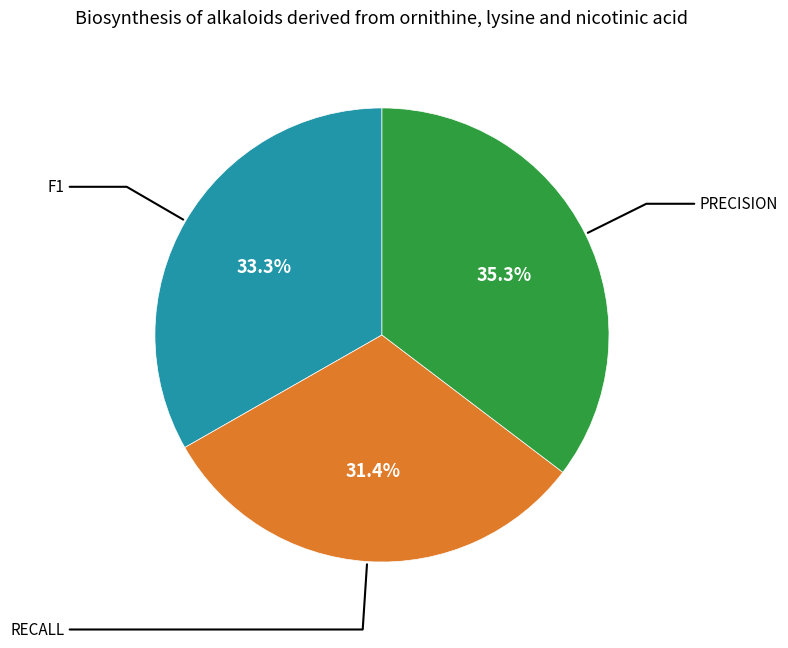

Does any single category account for the majority?

No